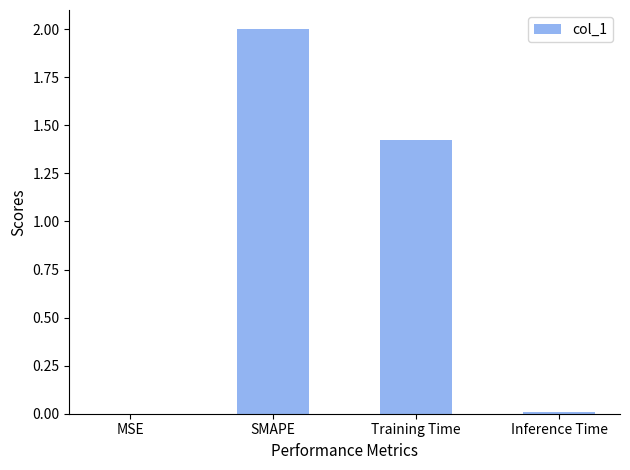

What is the sum of all values?

3.4